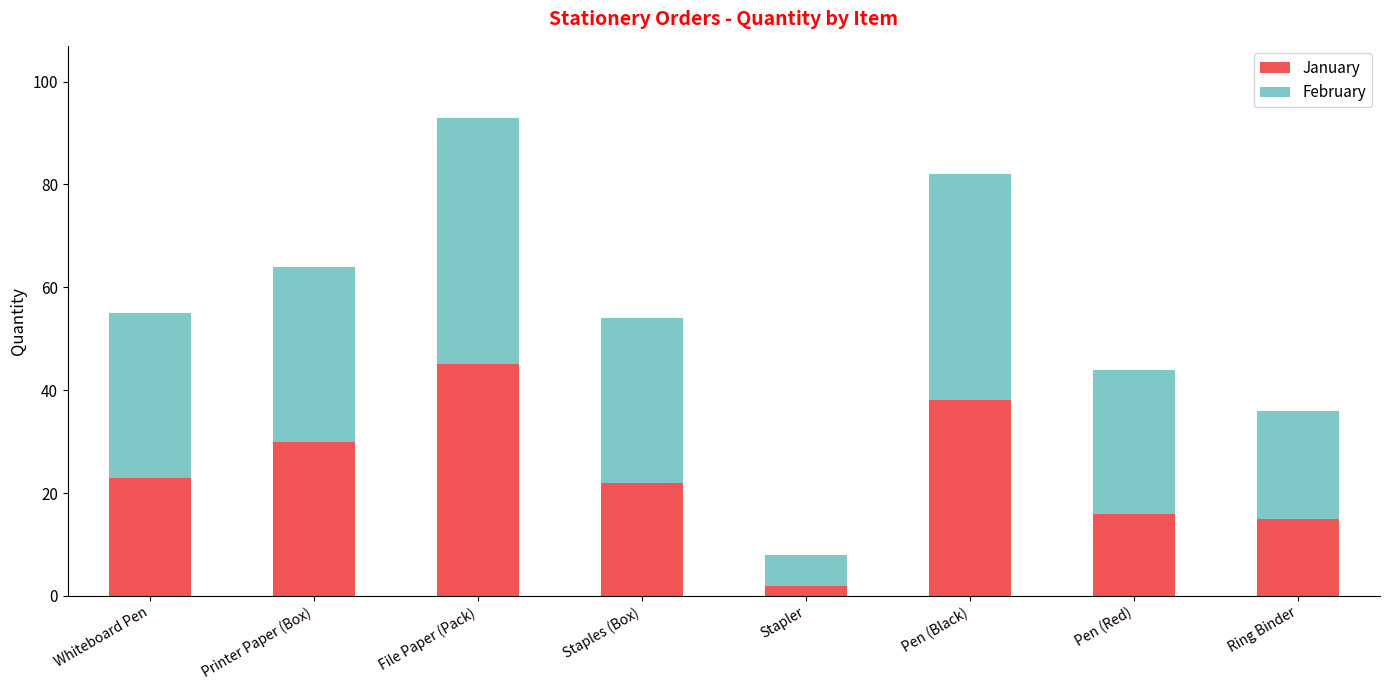

At which category is the sum across all series the highest?

File Paper (Pack)